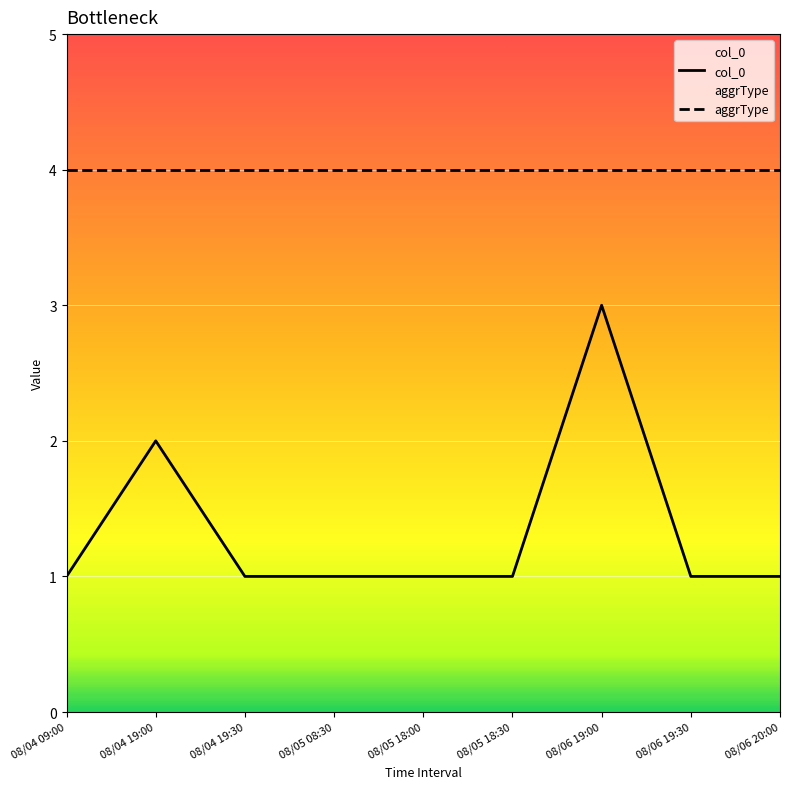

True or false: aggrType and col_0 intersect in this chart.

False